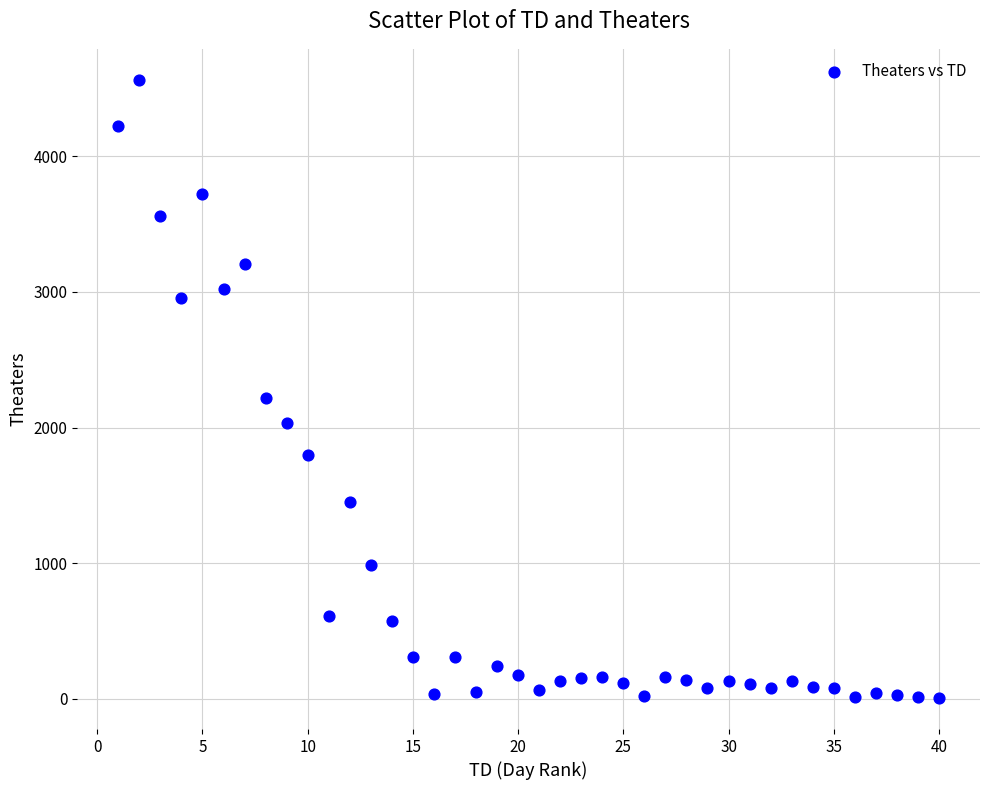

What Y value in the scatter plot is closest to 2284?

2220